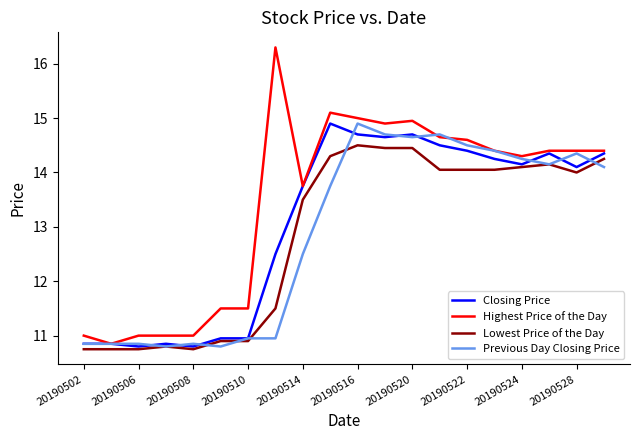

At how many categories does at least one series exceed 13?

13